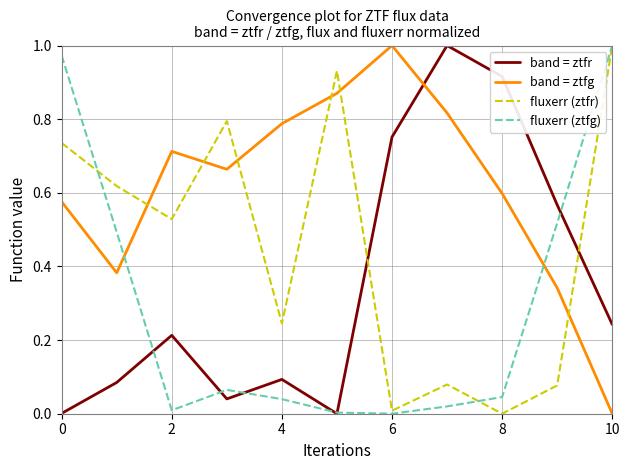

How many intersections are there between fluxerr (ztfr) and band = ztfr?

2